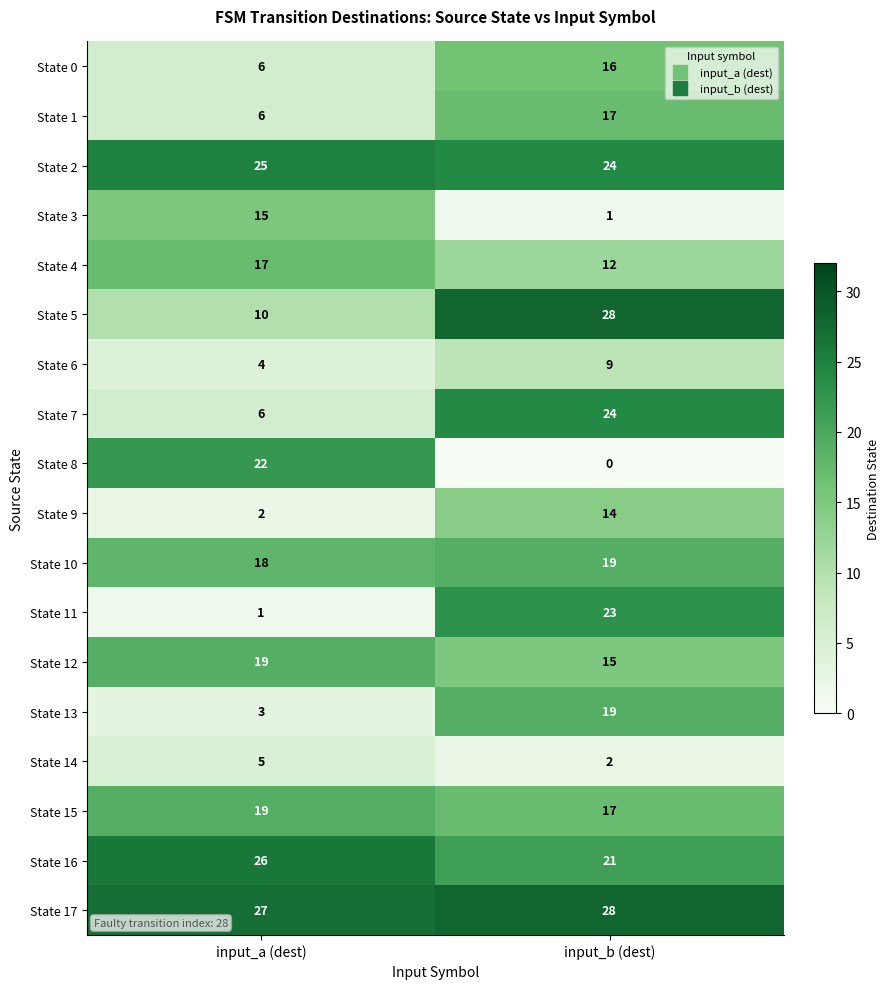

Is it true that State 5 equals 5 at input_a (dest)?

False